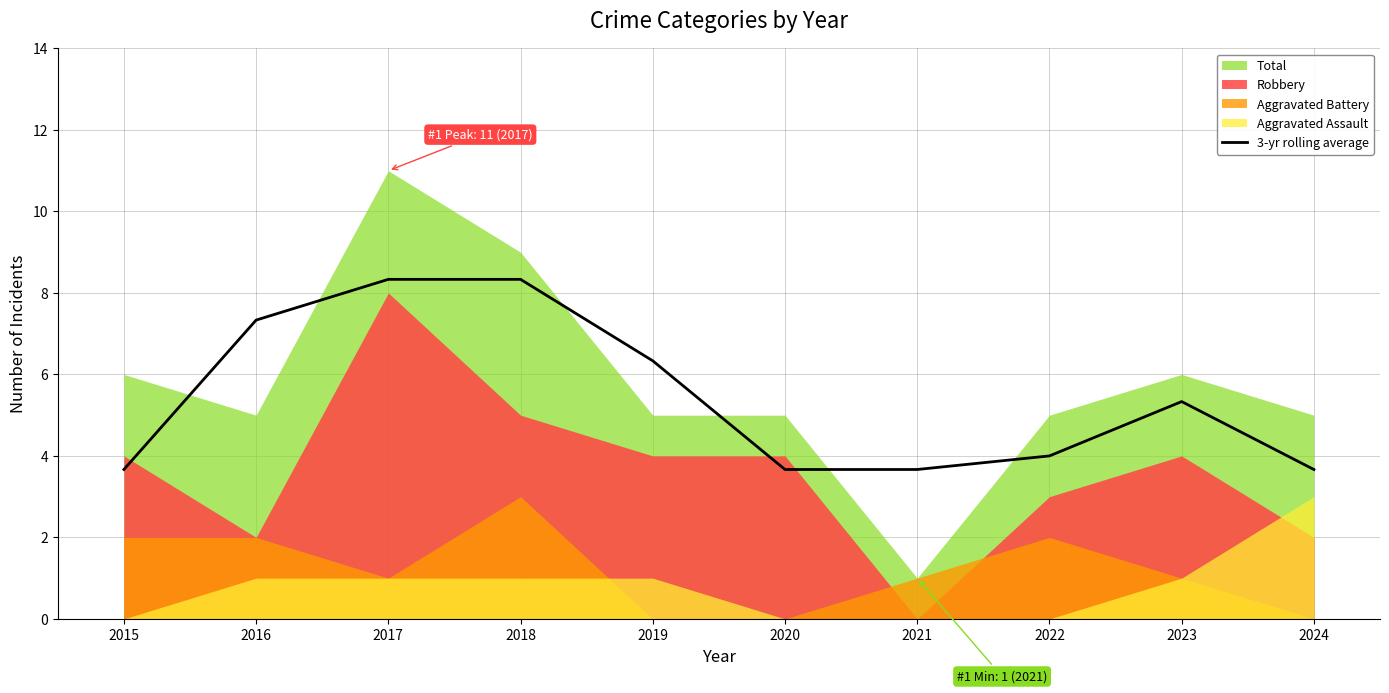

Reading left to right, what are all the values shown in this chart?

2015=3.7	2016=7.3	2017=8.3	2018=8.3	2019=6.3	2020=3.7	2021=3.7	2022=4.0	2023=5.3	2024=3.7